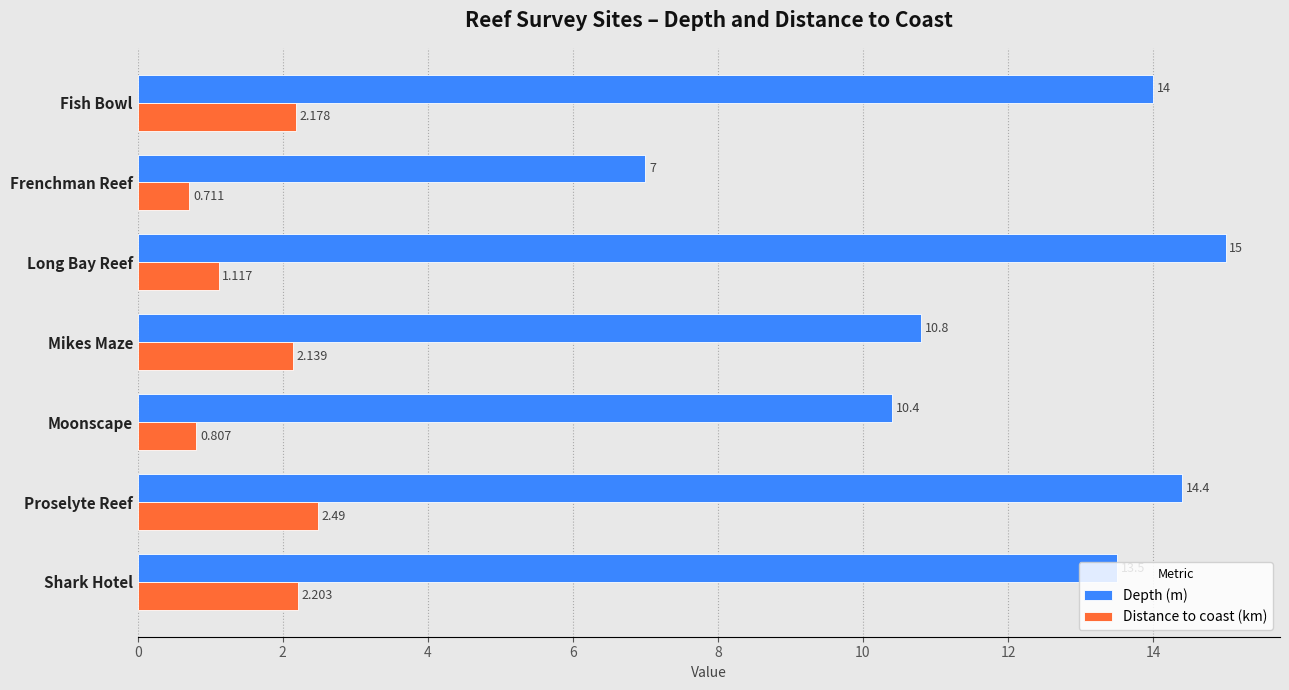

Which series has the largest range (max minus min)?

Depth (m)